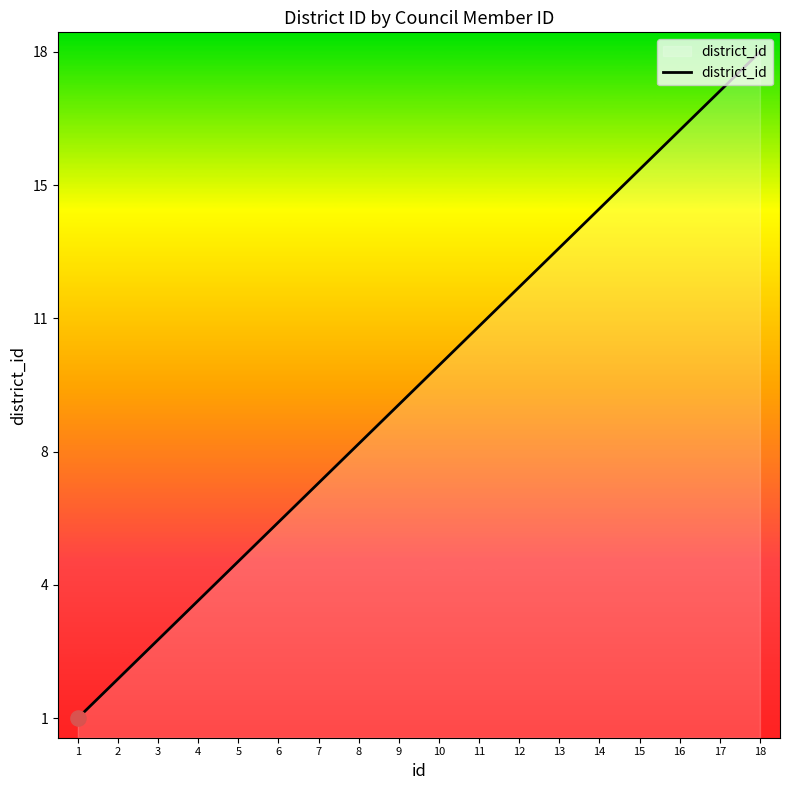

What is the ratio of the value at 8 to the value at 4?

2.0